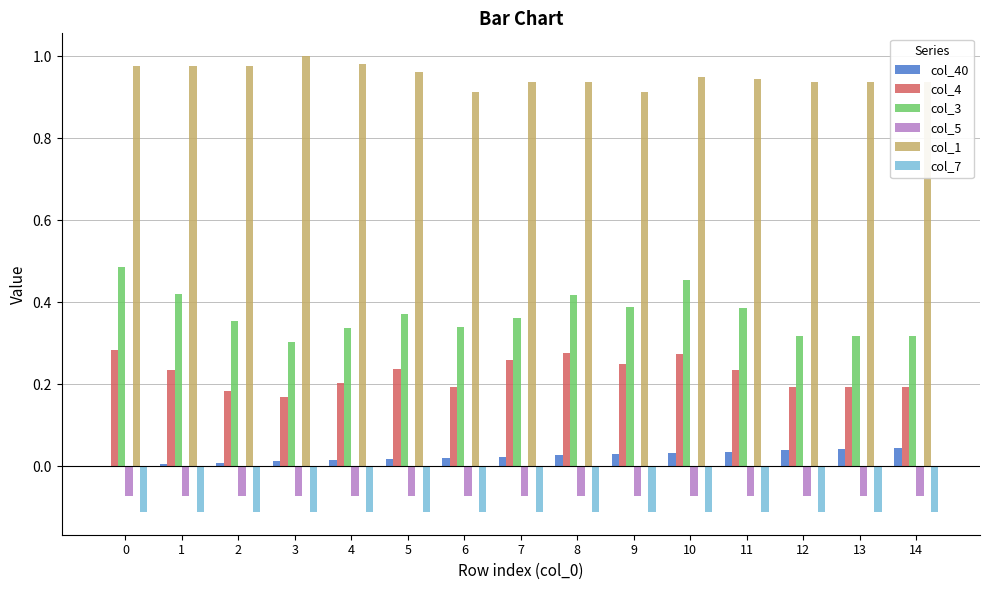

Are the bars horizontal?

No